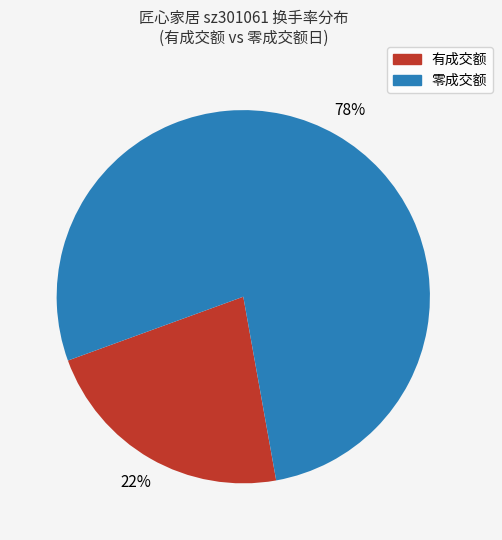

Is there any slice that represents more than half of the pie?

Yes